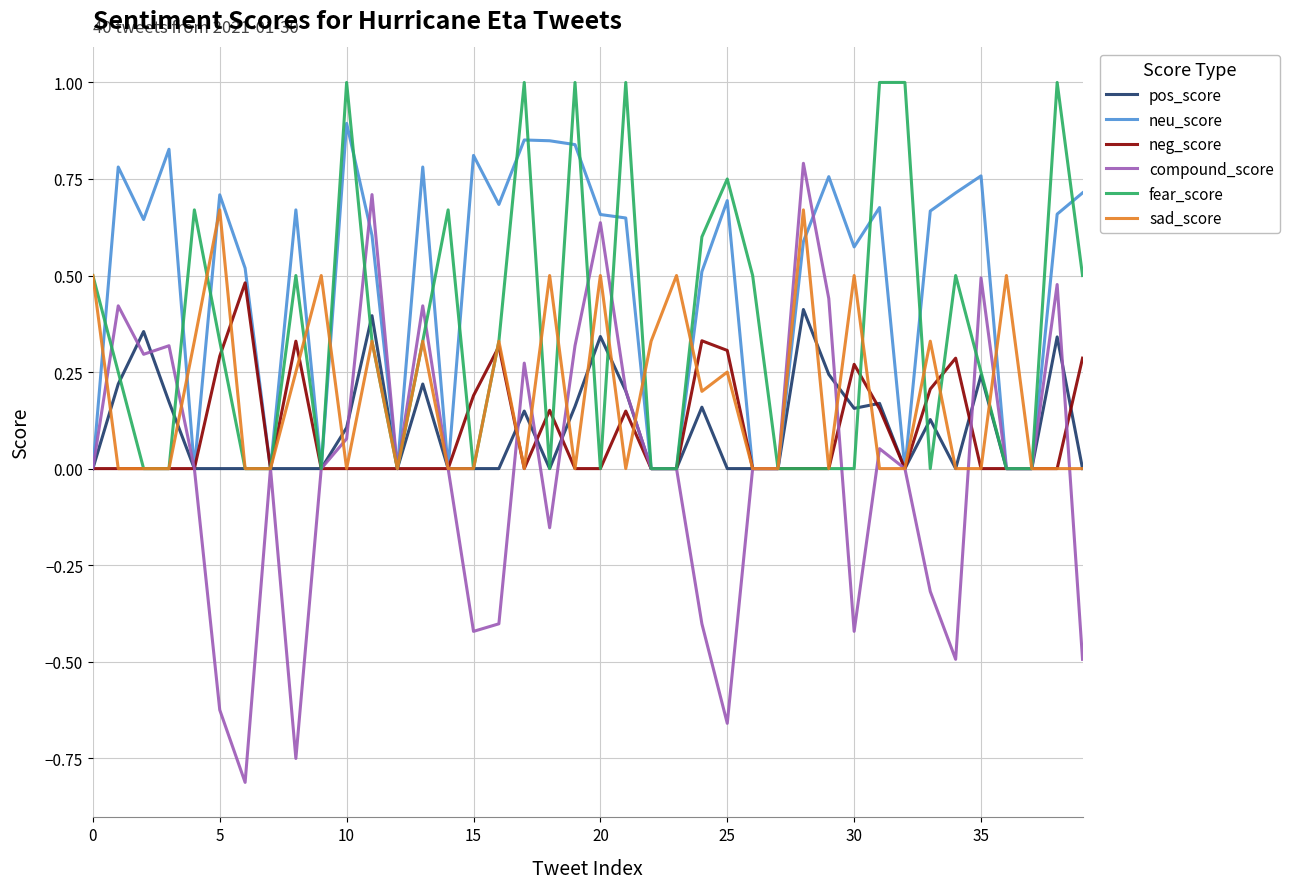

What is the maximum value shown in the chart?

1.0